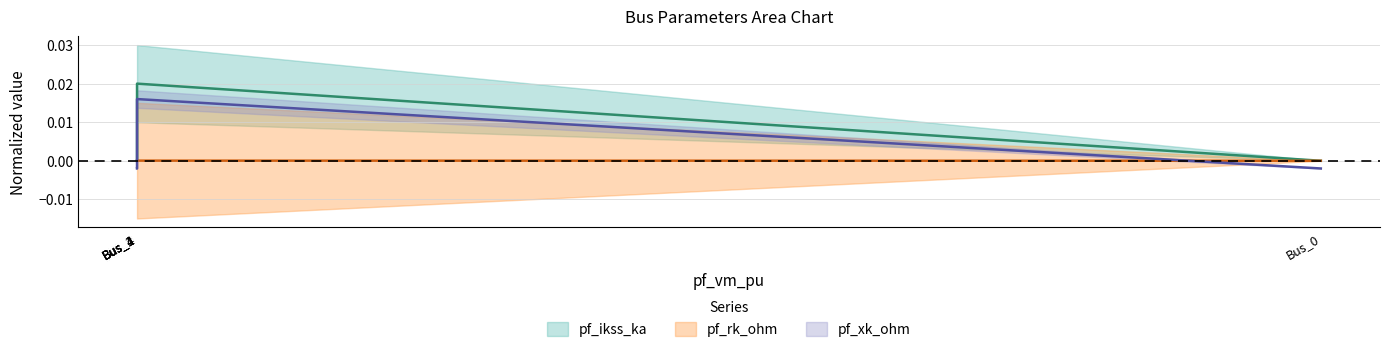

Which series has the largest range (max minus min)?

pf_ikss_ka